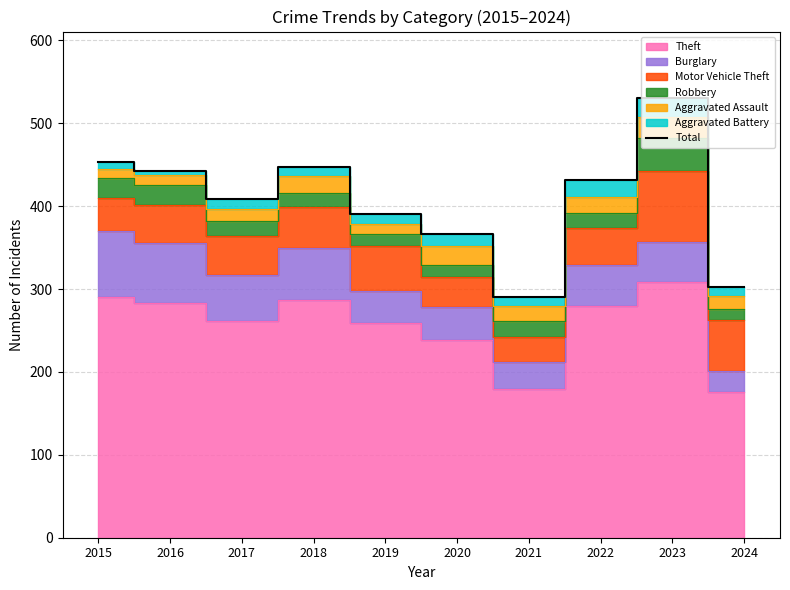

Where is the first local minimum?

2017